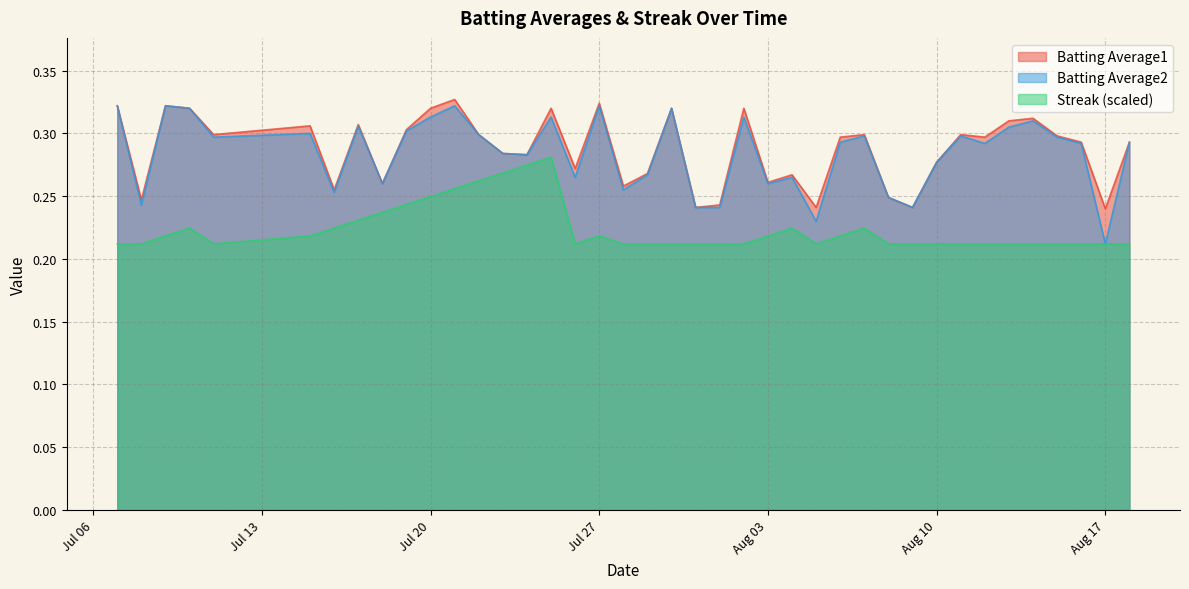

Which series has the largest range (max minus min)?

Batting Average2